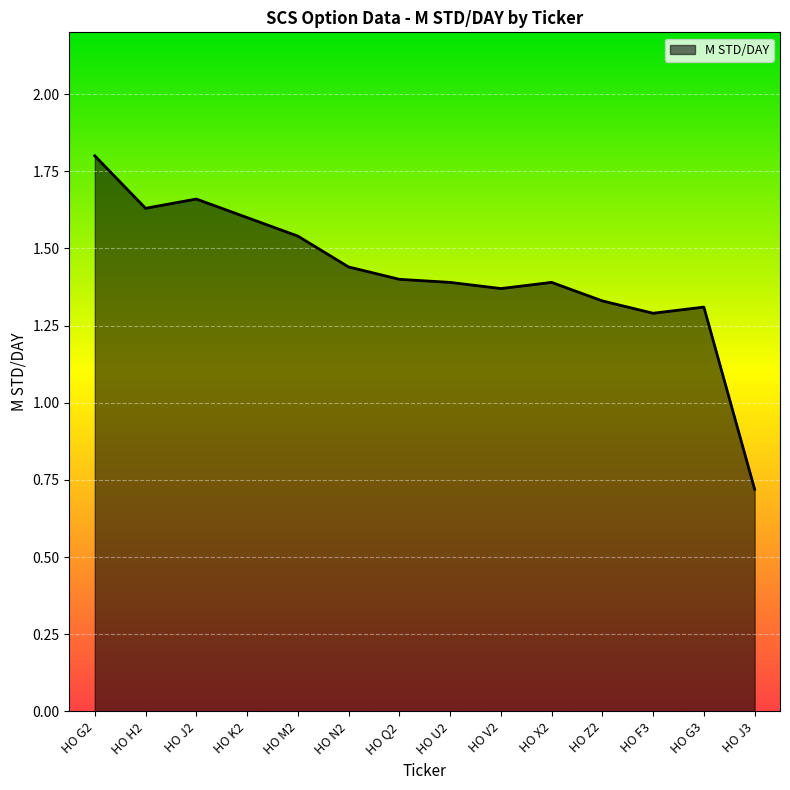

At which label does the data first exceed 1?

HO G2